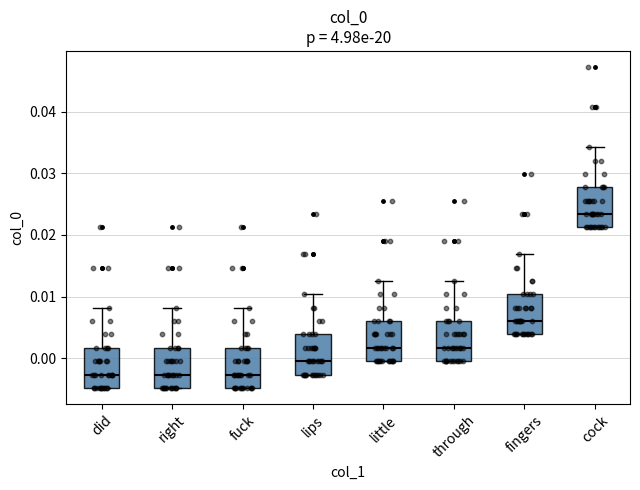

Where does the median line of the box for cock sit on the y-axis? The values are not printed on the chart, so give them approximately, as read against the axis.

0.023